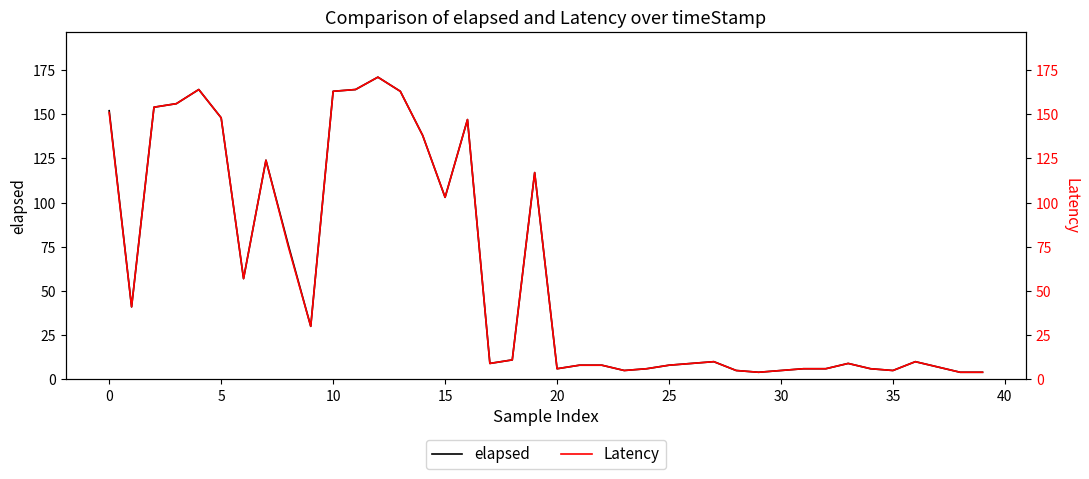

Which series has the widest spread of values?

elapsed